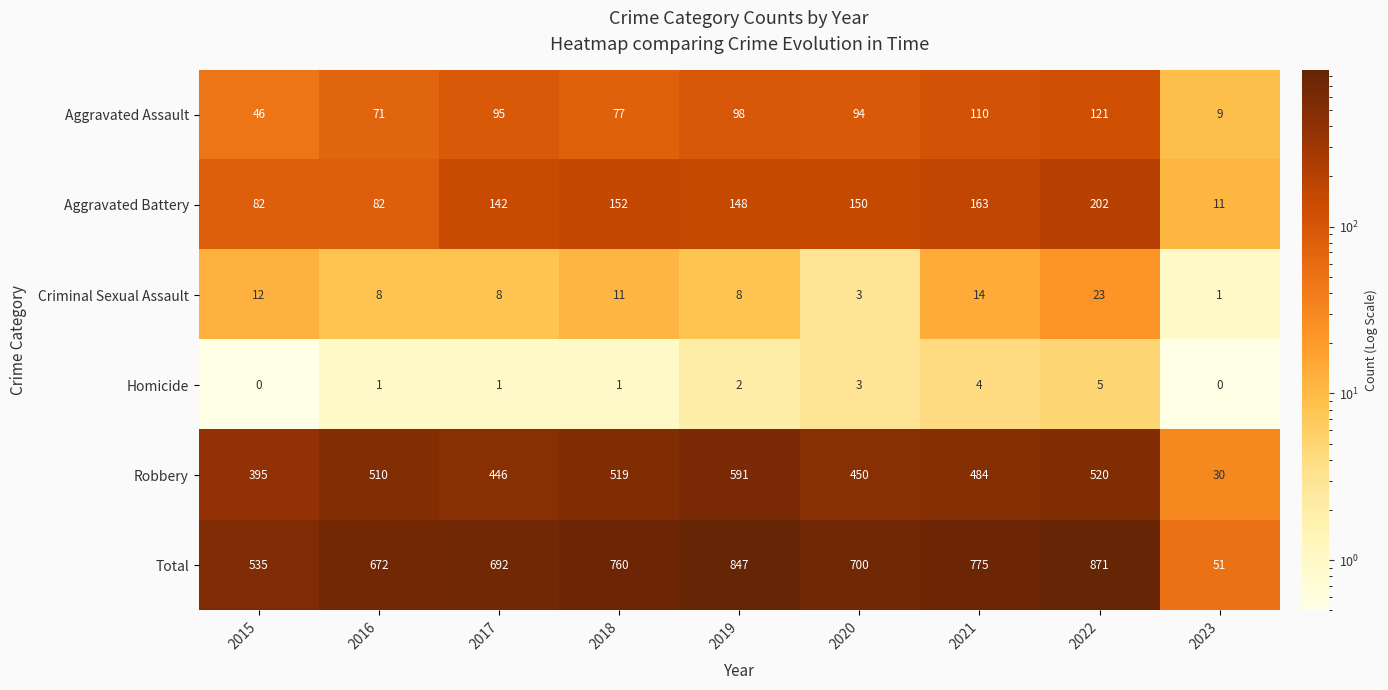

At how many categories does at least one series exceed 116?

8